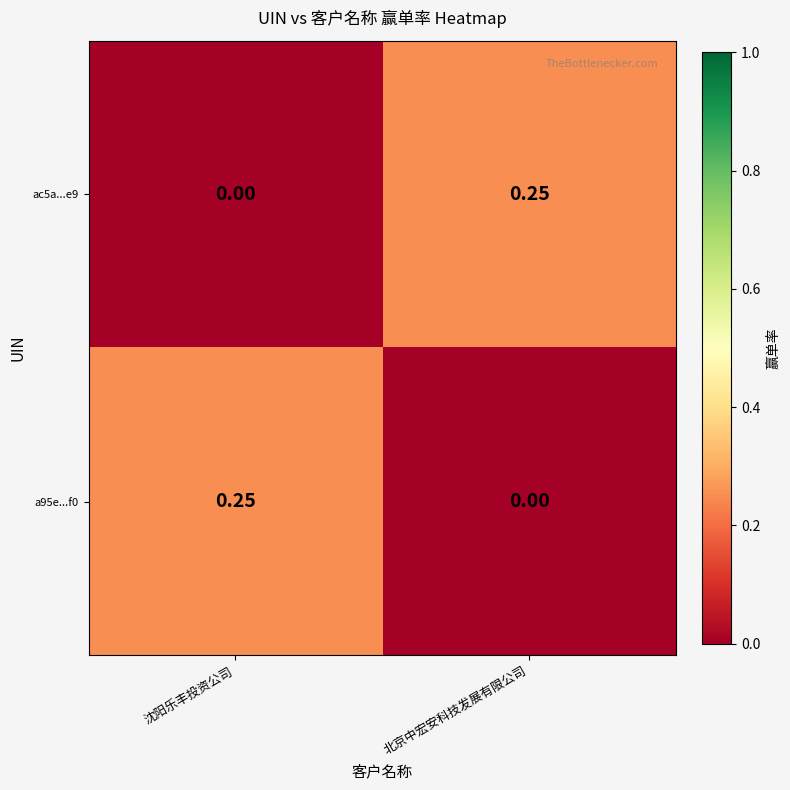

At which label does ac5a...e9 reach its minimum?

沈阳乐丰投资公司